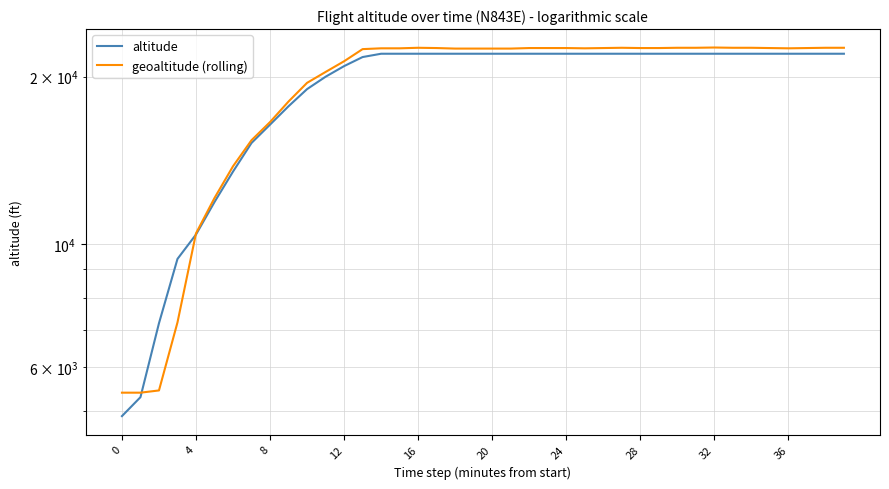

True or false: geoaltitude (rolling) and altitude intersect in this chart.

True